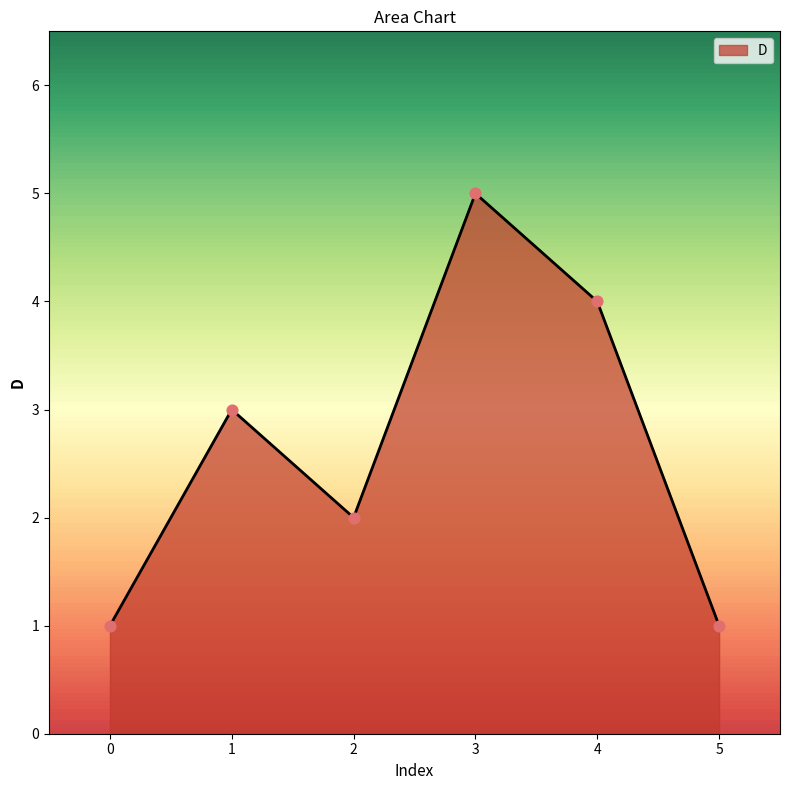

What is the change in value from 0 to 2?

+1